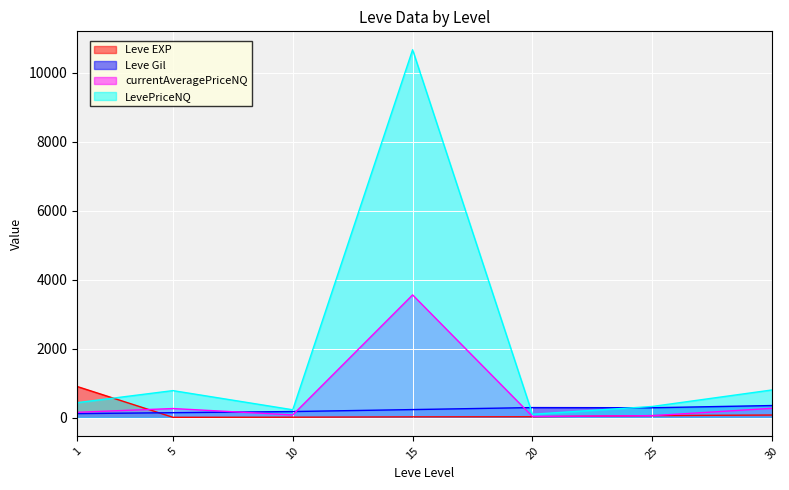

At how many categories does at least one series exceed 3396?

1